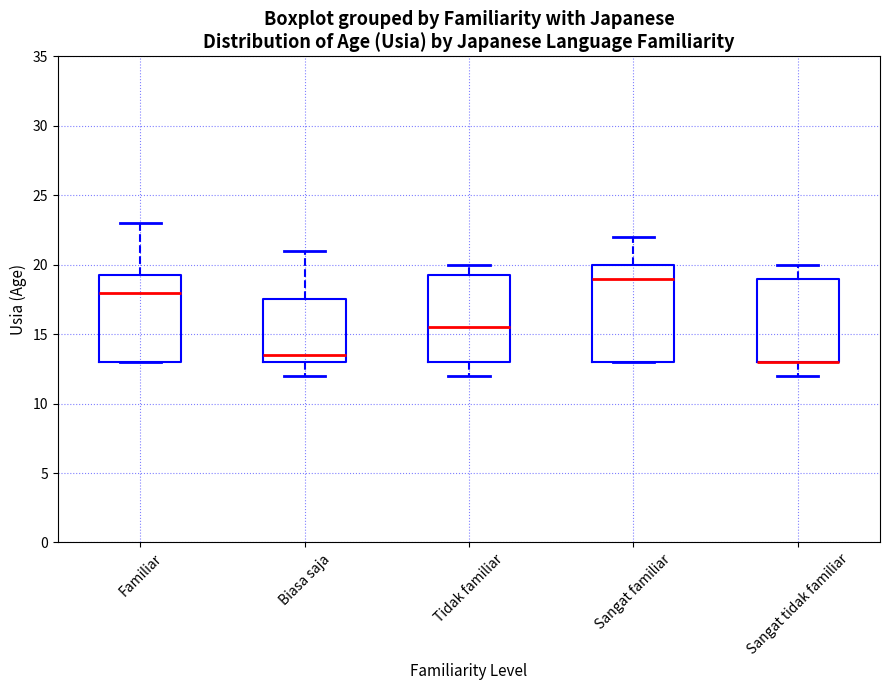

Where is the lower edge of the box for Familiar on the y-axis? The values are not printed on the chart, so give them approximately, as read against the axis.

13.0